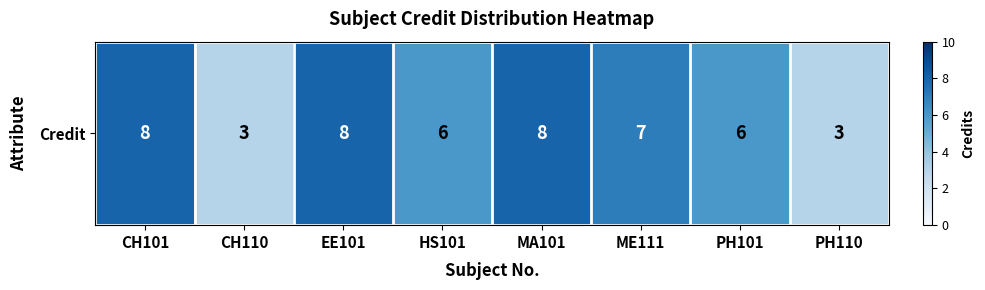

Count the number of data series in this chart.

1